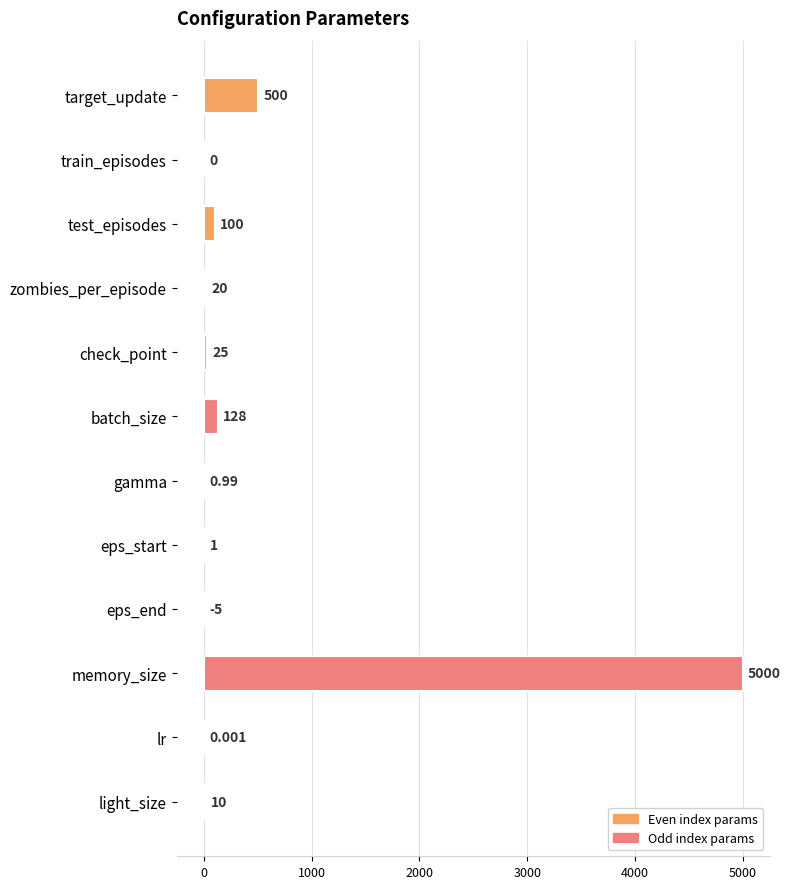

At which category does the chart reach its peak across all series?

memory_size